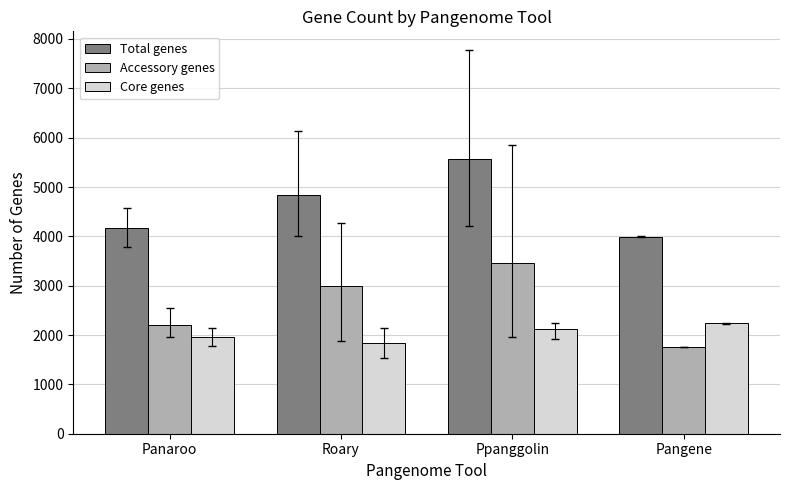

What is the value of the Core genes bar at the 1st from the left?

1962.2